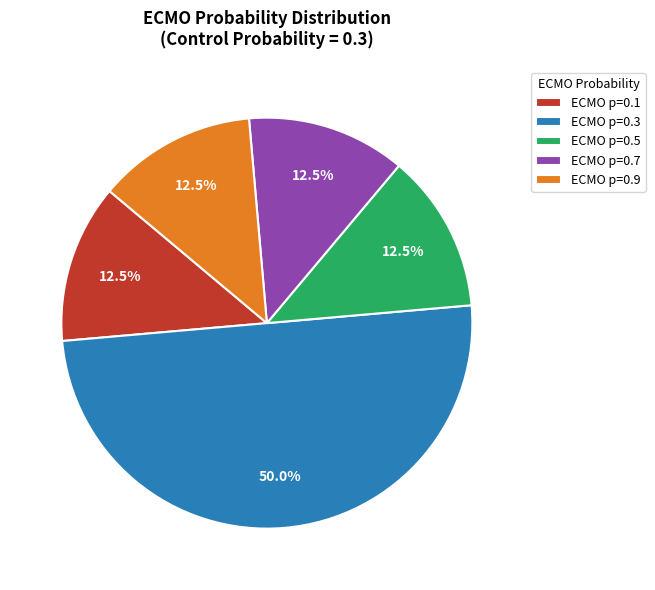

Combined, do ECMO p=0.3 and ECMO p=0.1 account for over 50%?

Yes